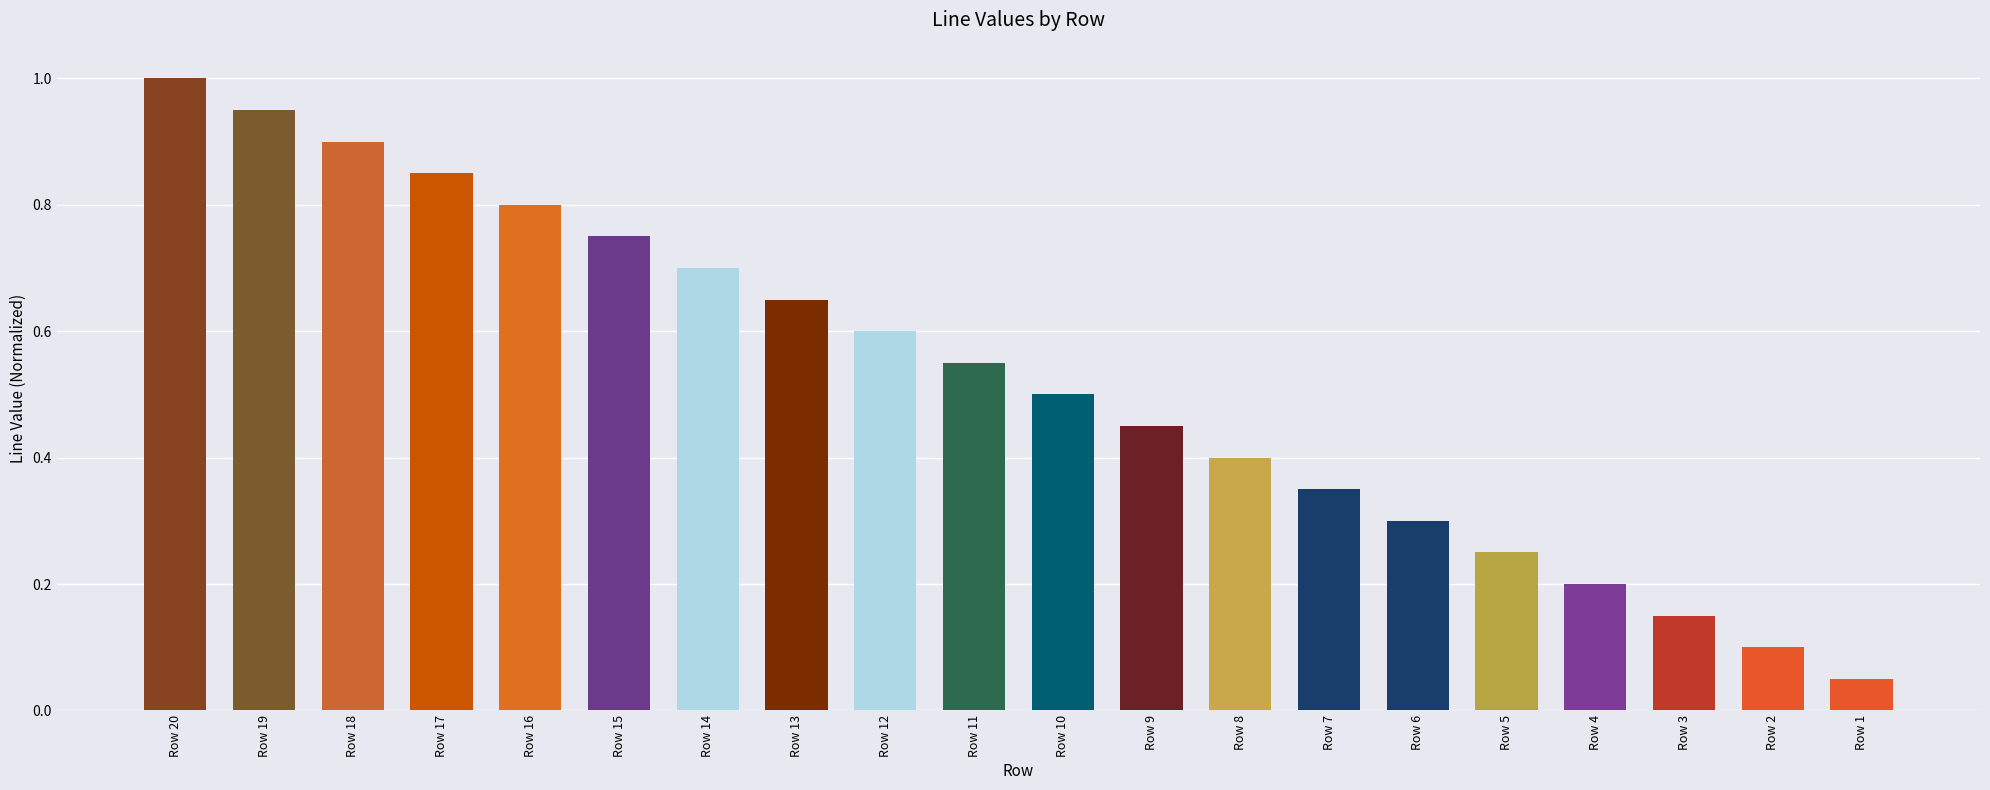

Between Row 10 and Row 19, which is larger?

Row 19